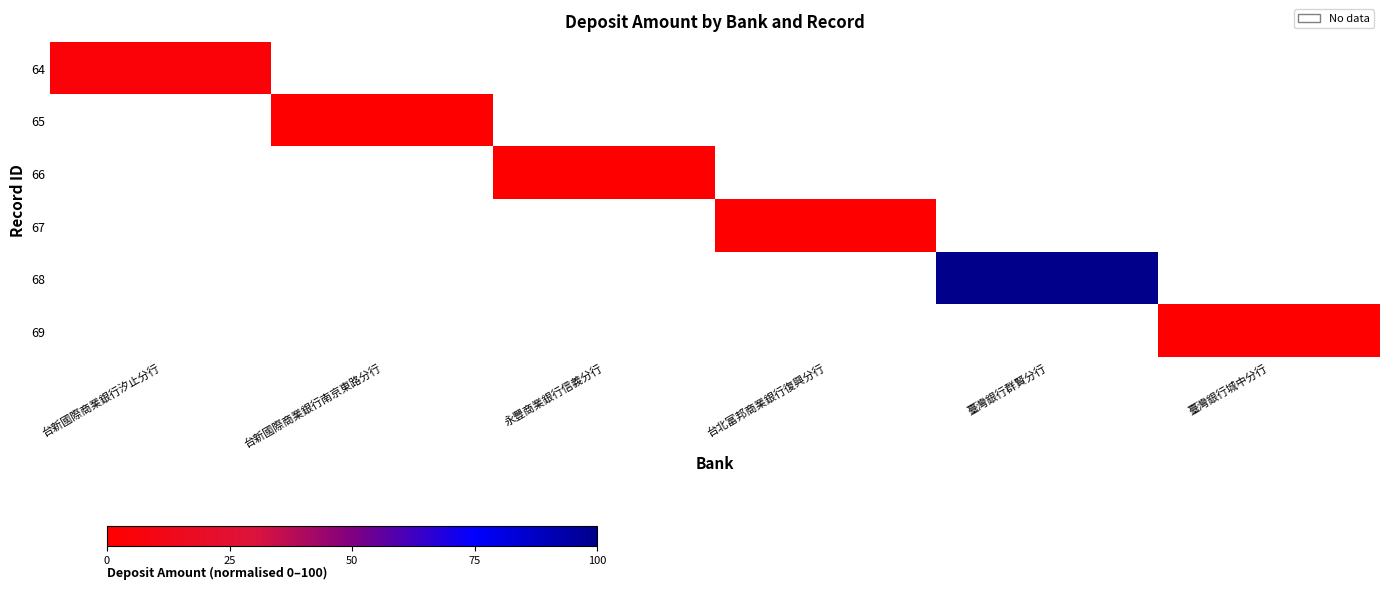

Between 台新國際商業銀行汐止分行 and 臺灣銀行城中分行, which is larger?

臺灣銀行城中分行